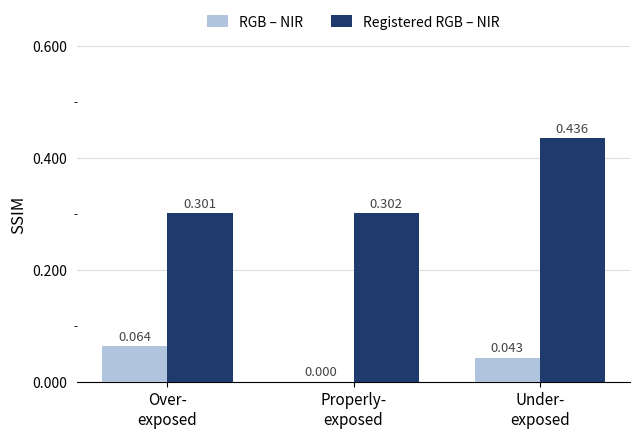

Which series has the largest total across all categories?

Registered RGB – NIR